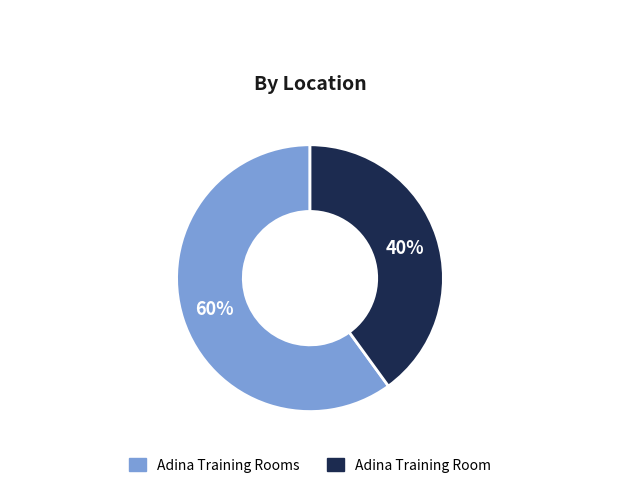

To the nearest percent, what is the average slice percentage?

50%